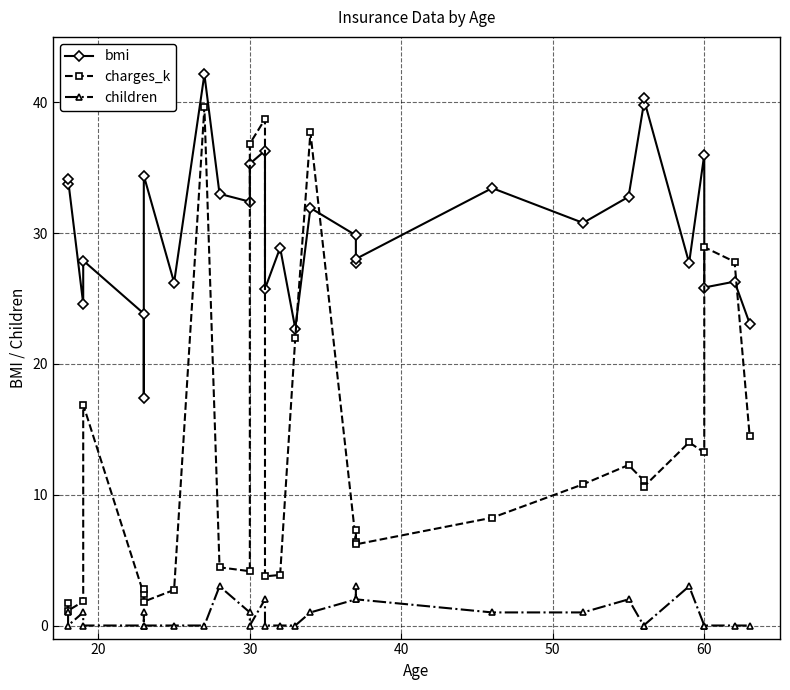

The value of charges_k at 60 is 13.4. True or false?

False